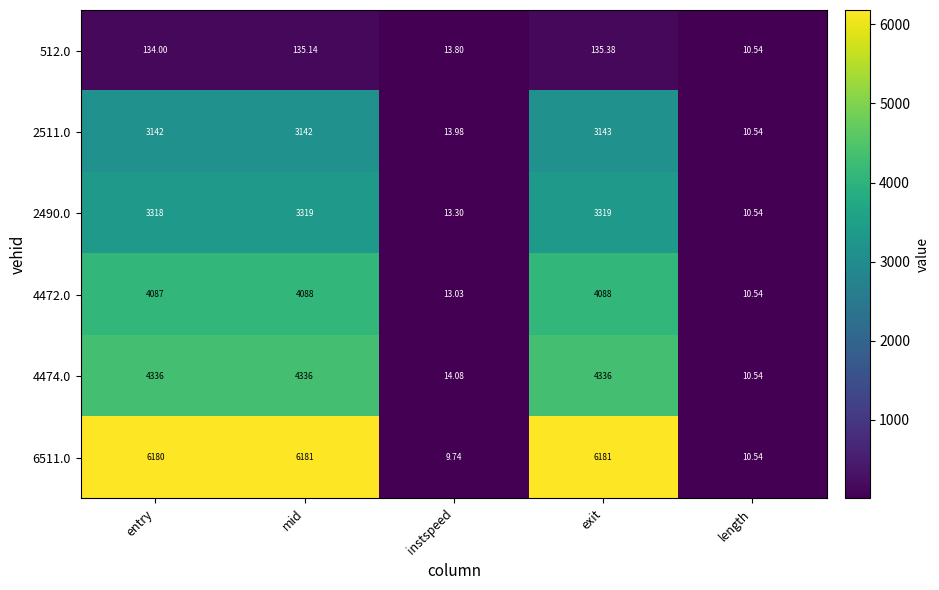

What is the total value across all series at instspeed?

77.9